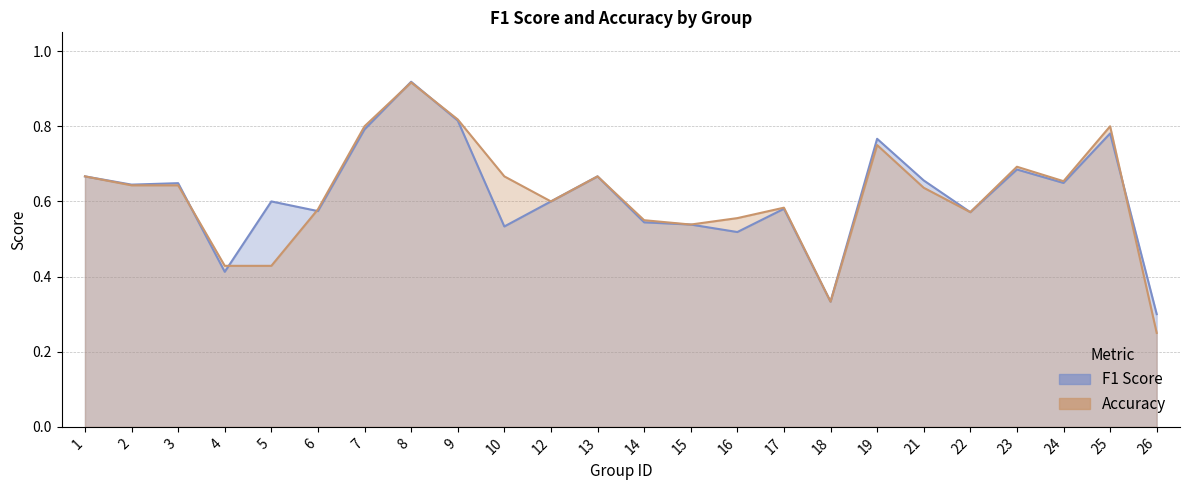

After their last crossing, which series has the higher values: f1_line or accuracy_line?

f1_line